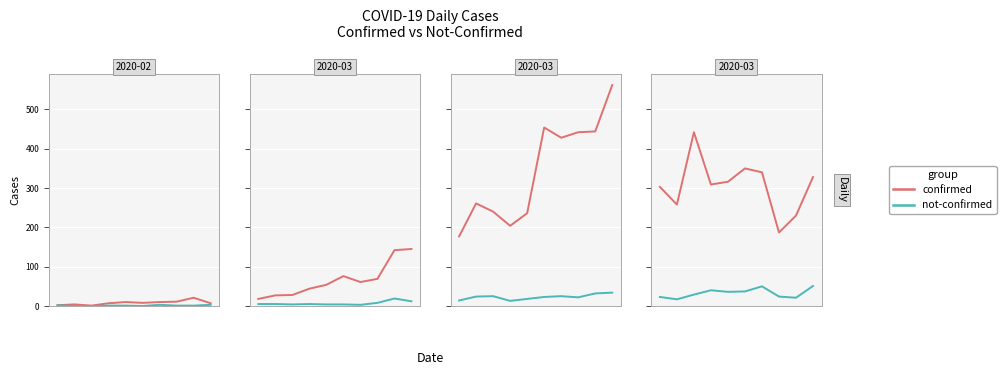

True or false: not-confirmed and confirmed intersect in this chart.

False